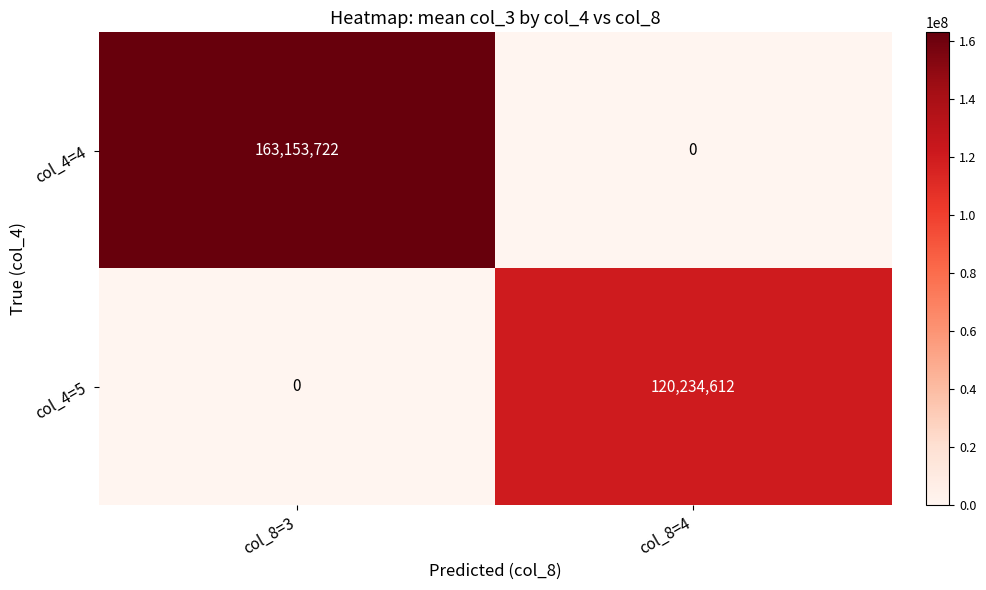

What is the average value of the col_4=5 series?

60117306